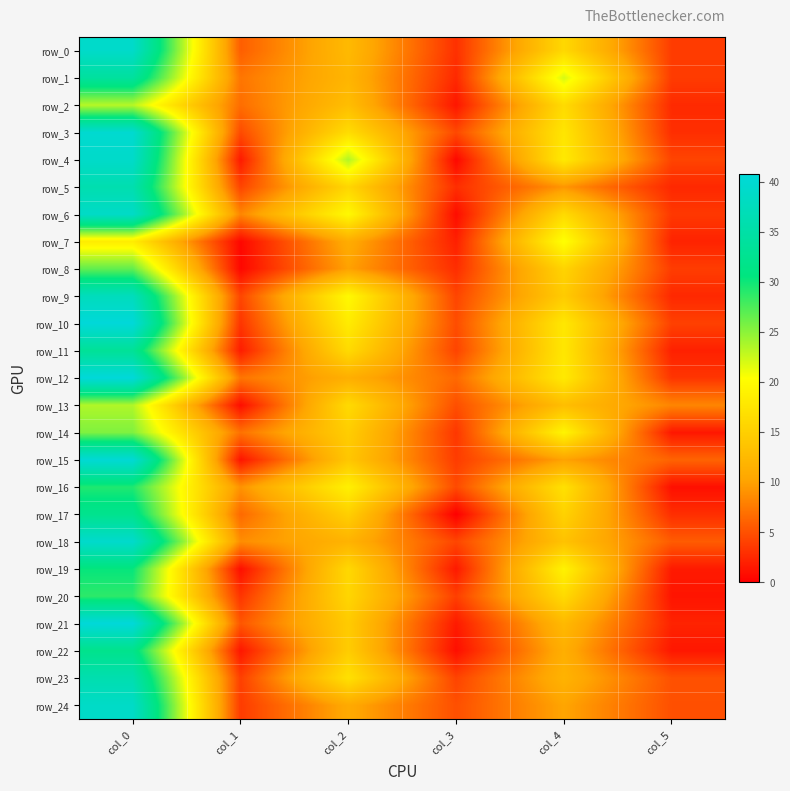

True or false: row_13 has a value of 16.2 at col_2.

True